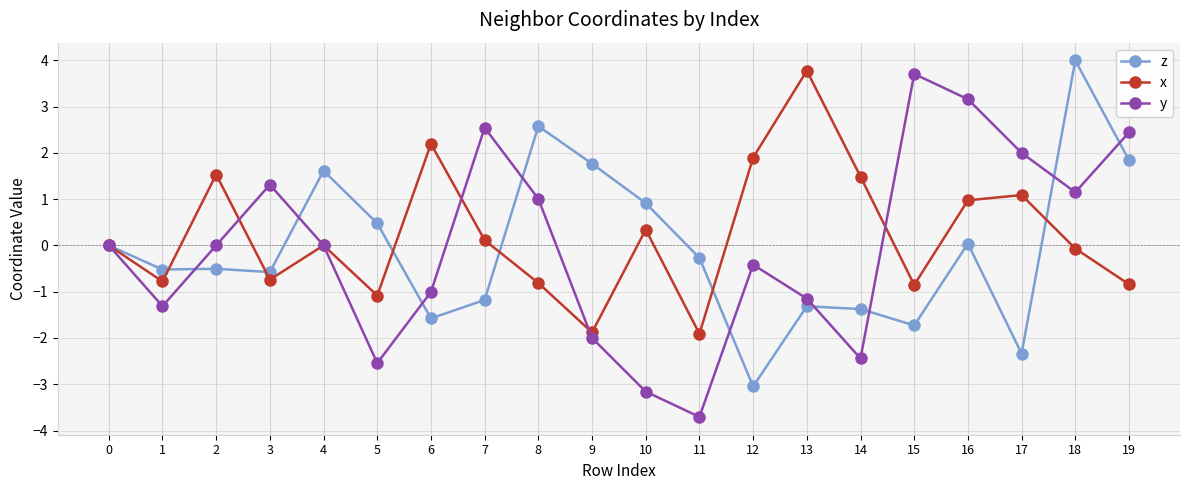

Count the number of categories in the chart.

20